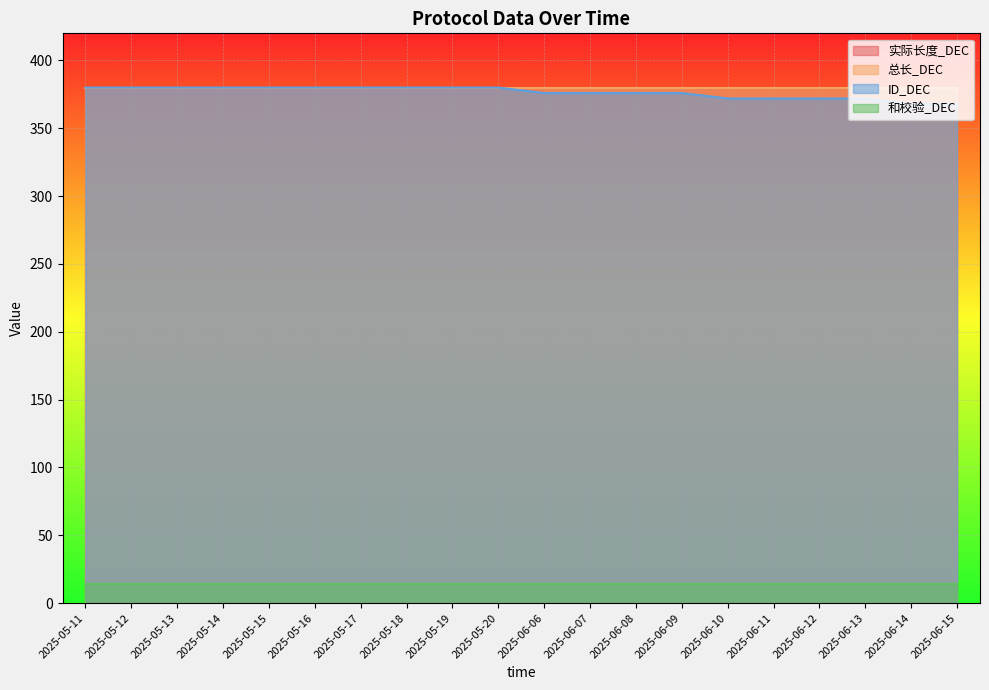

What is the average value of the 实际长度_DEC series?

380